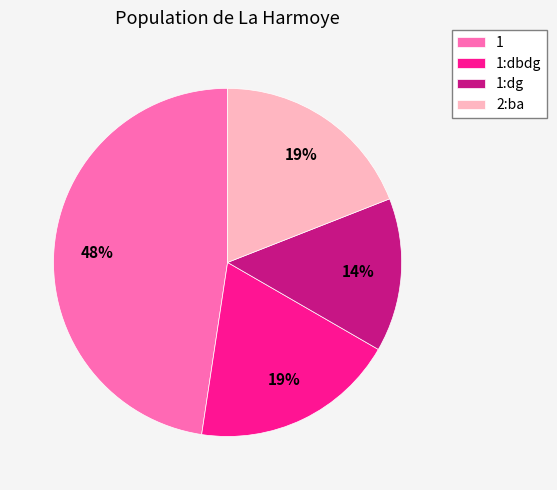

Is there any slice that represents more than half of the pie?

No